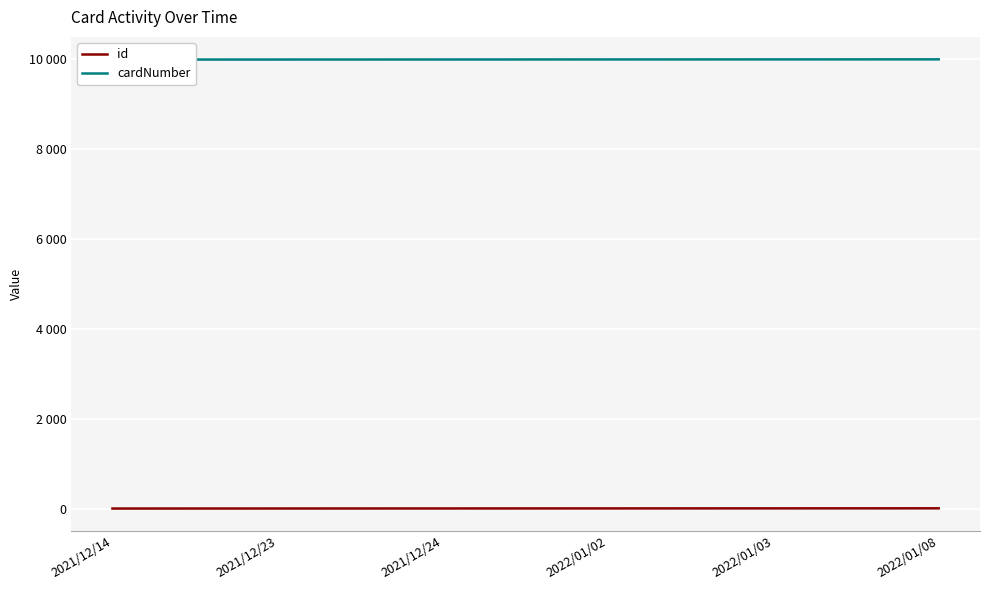

What is the total value across all series at 2022/01/08?

10002